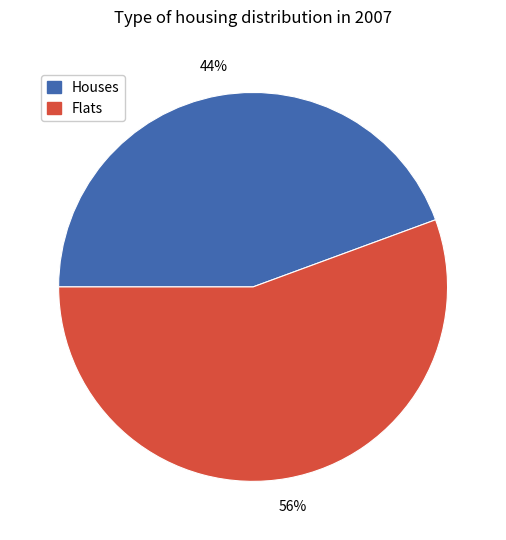

The Houses slice represents 54% of the pie. True or false?

False